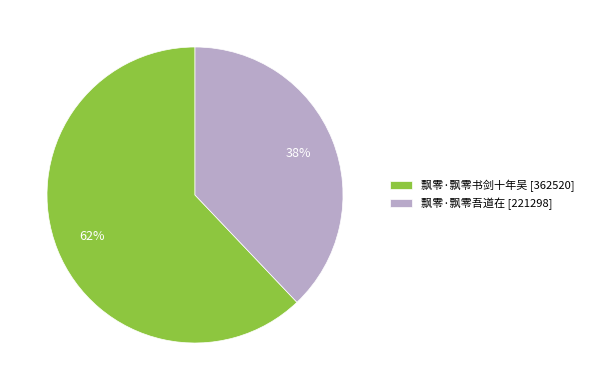

Count the number of slices in the pie.

2